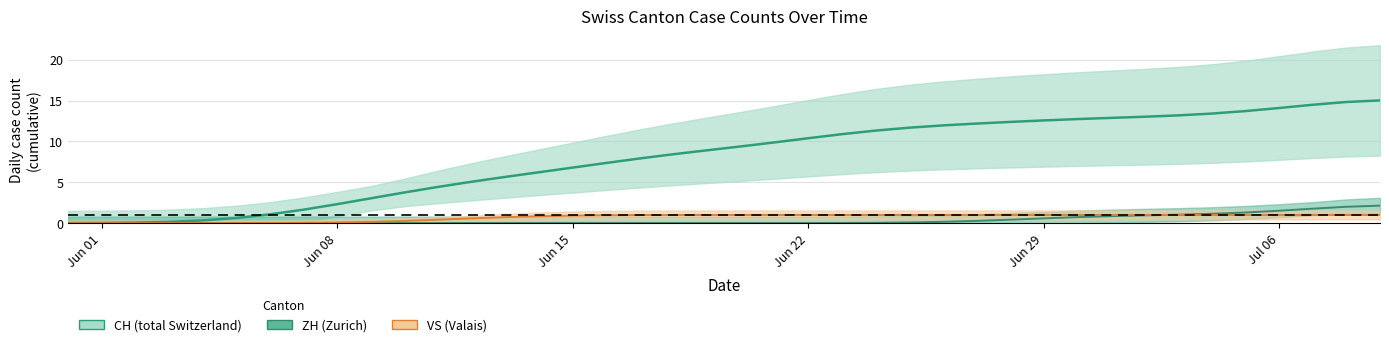

What is the label of the 12th point from the right?

28